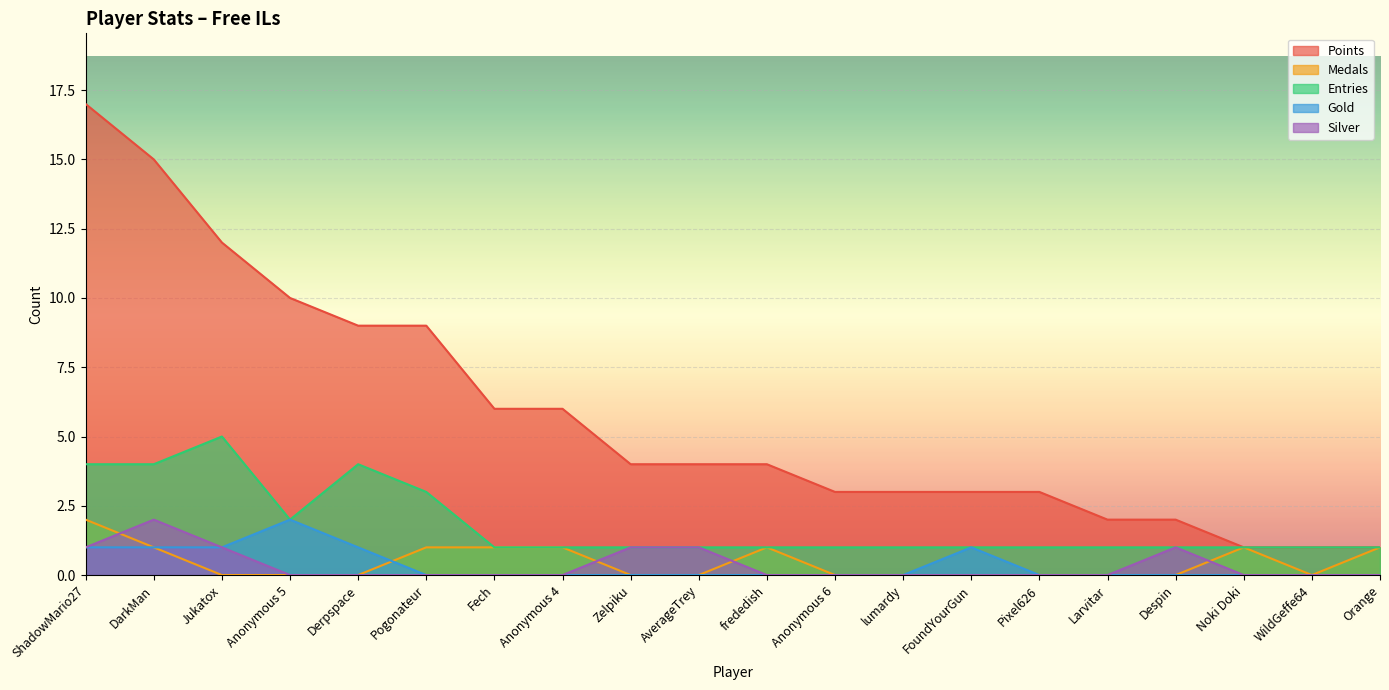

Which category has the highest value across all series?

ShadowMario27